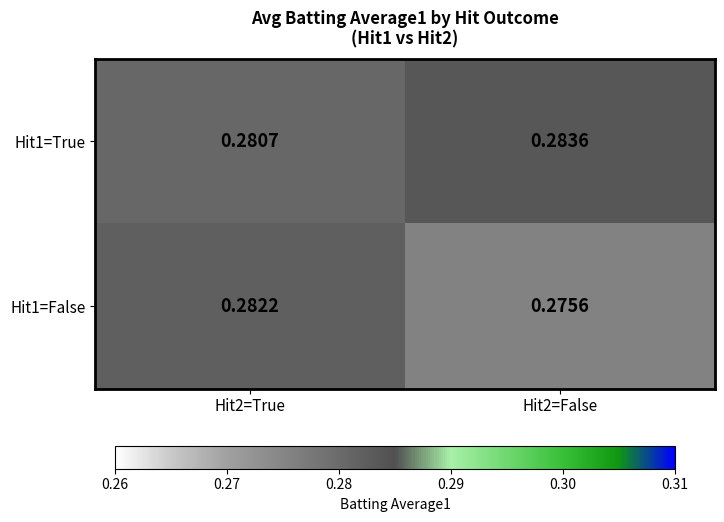

Is the value of Hit1=True at Hit2=False greater than the value of Hit1=False at Hit2=False?

Yes